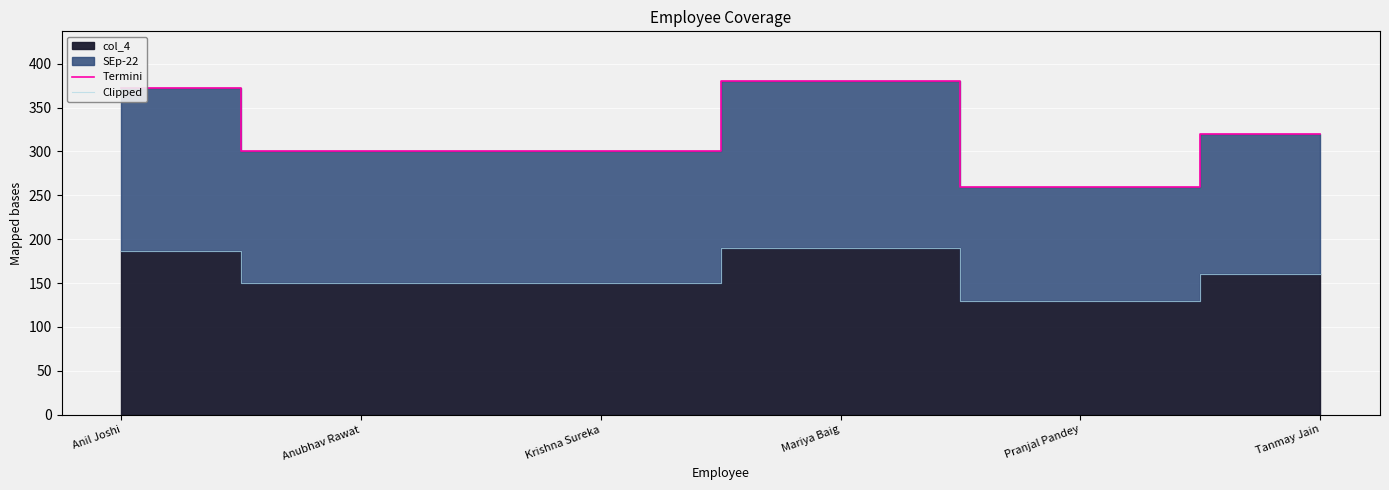

Between Tanmay Jain and Mariya Baig, which is larger?

Mariya Baig